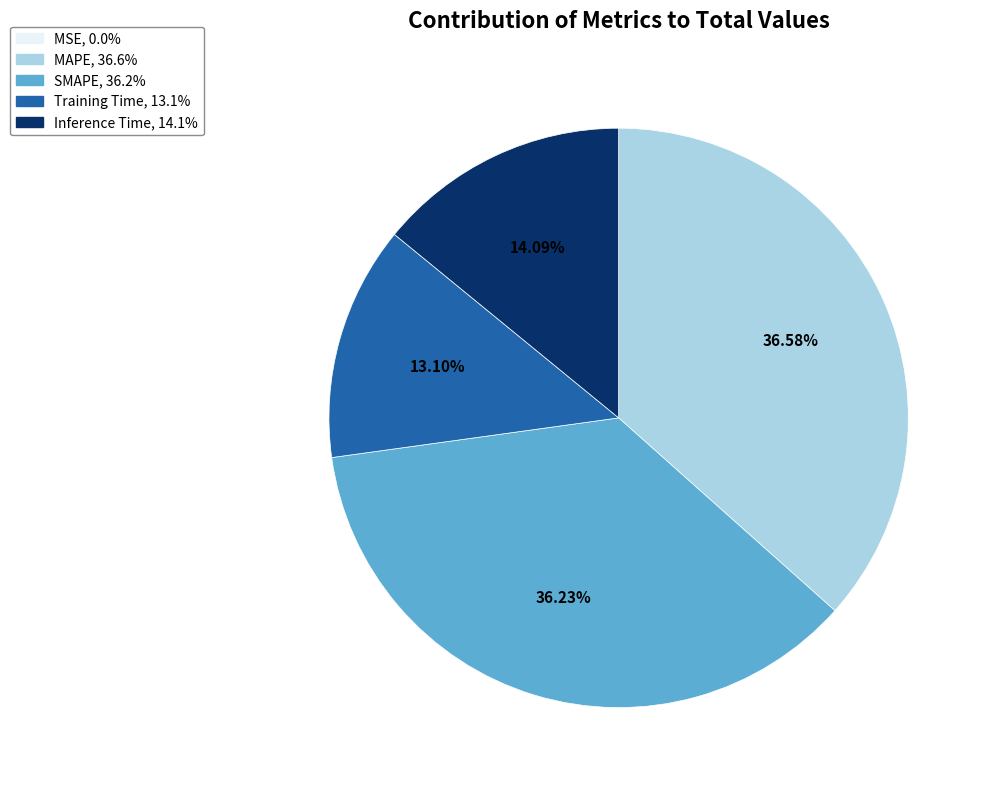

Is it true that Training Time is 13% of the pie?

True